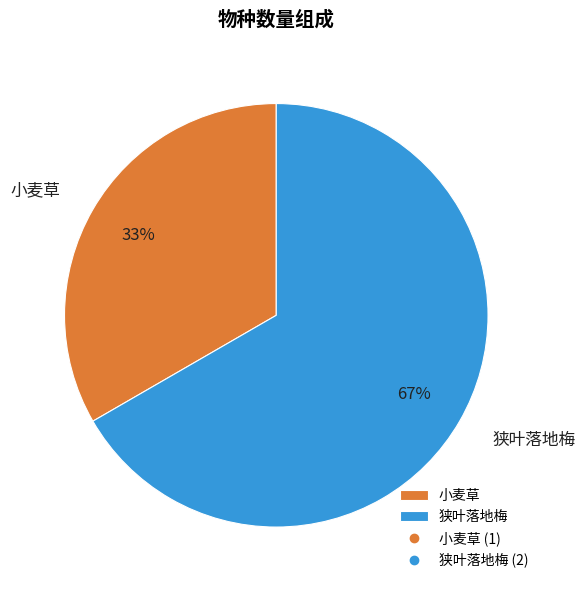

Which slice is the largest?

狭叶落地梅